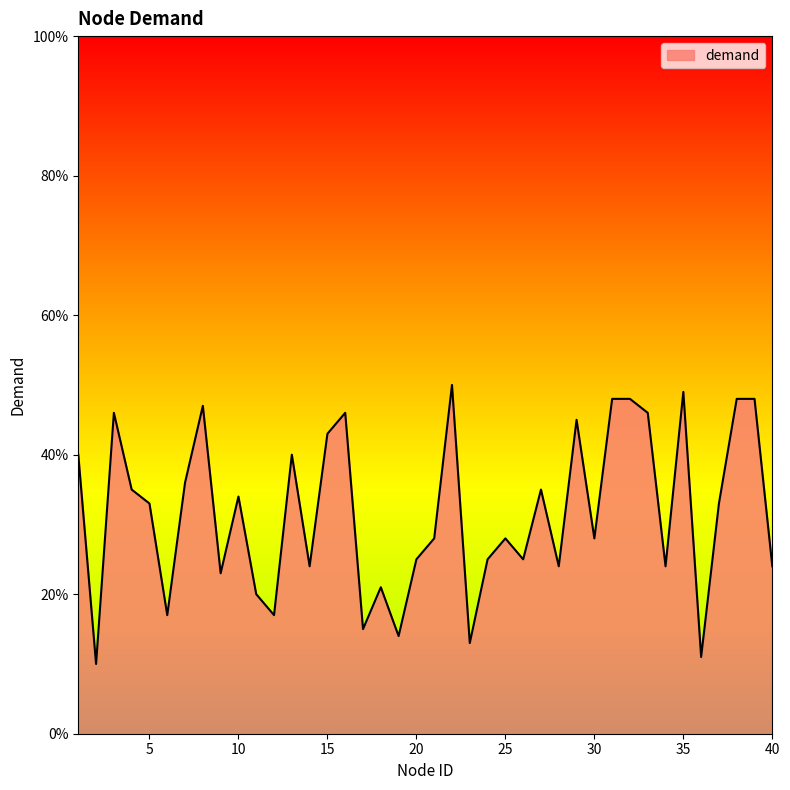

What is the minimum value shown in the chart?

10